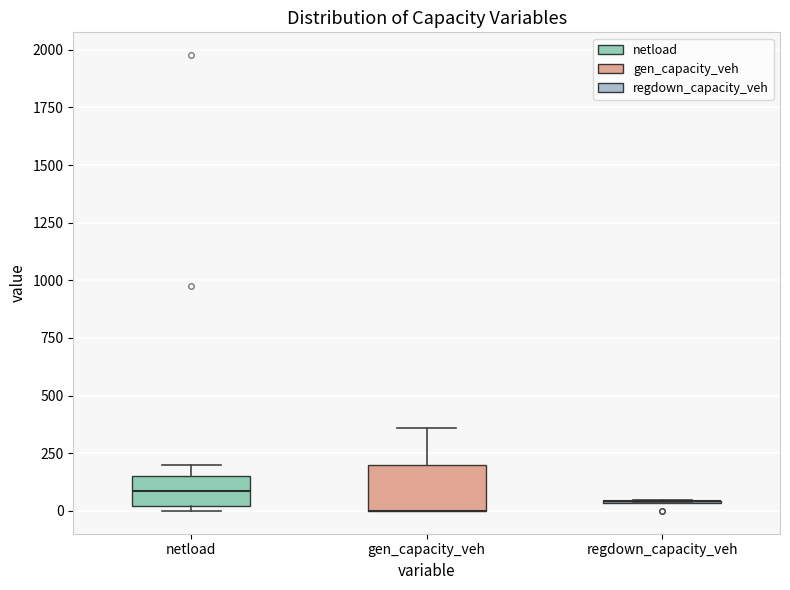

Which box is the tallest, from its lower edge to its upper edge?

gen_capacity_veh